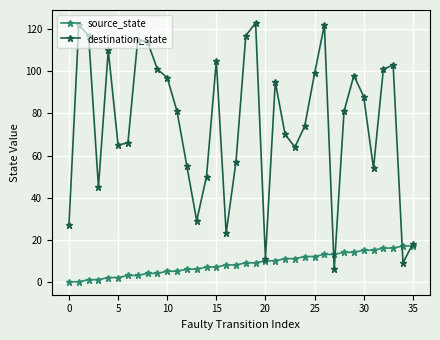

Reading left to right, what are all the values shown in this chart?

source_state: 0	0	1	1	2	2	3	3	4	4	5	5	6	6	7	7	8	8	9	9	10	10	11	11	12	12	13	13	14	14	15	15	16	16	17	17
destination_state: 27	122	117	45	110	65	66	115	114	101	97	81	55	29	50	105	23	57	117	123	11	95	70	64	74	99	122	6	81	98	88	54	101	103	9	18